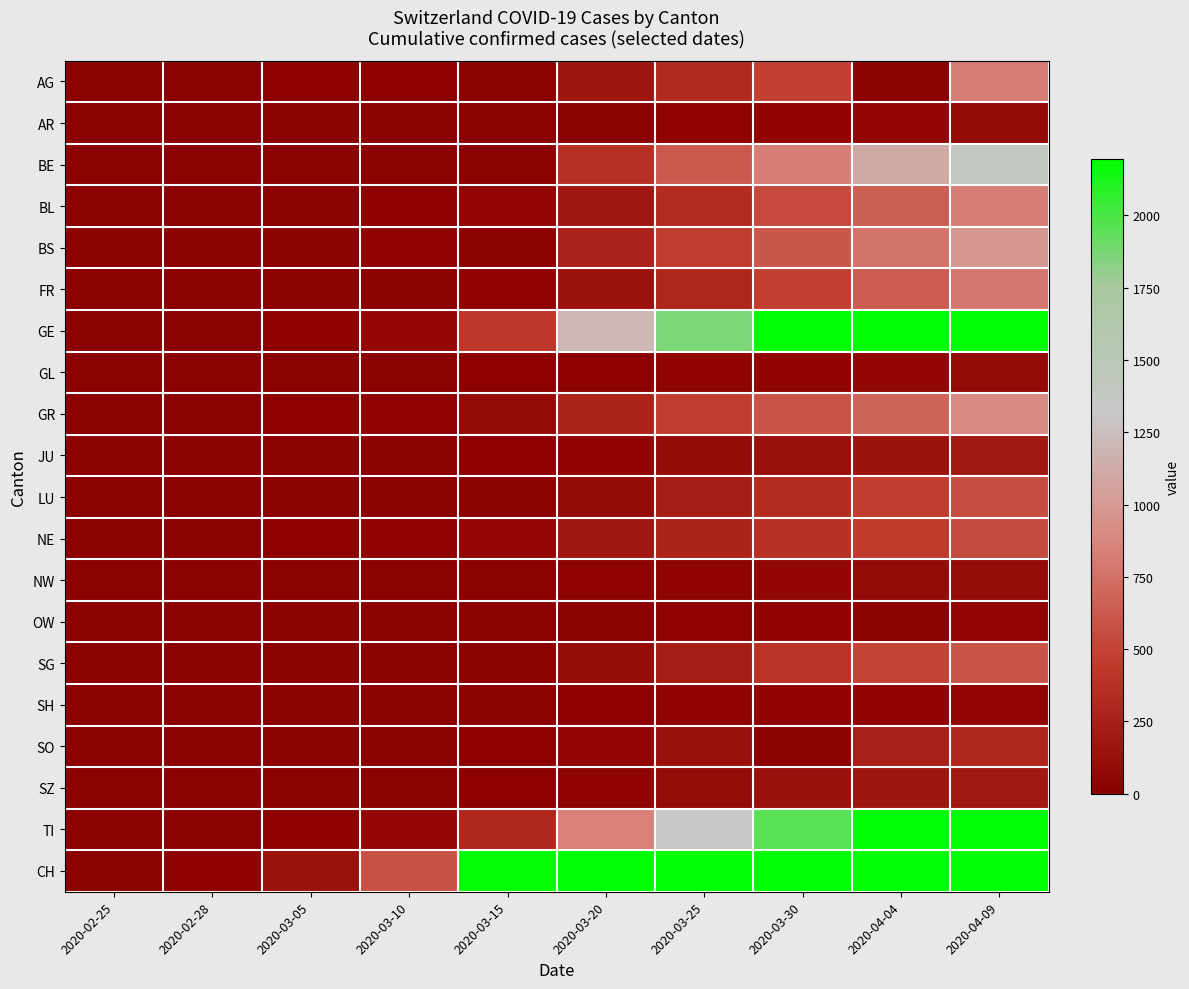

What is the average value of the FR series?

238